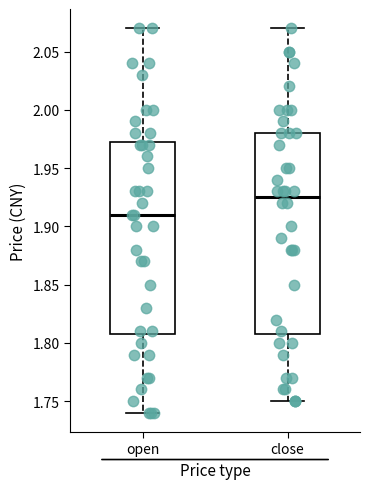

Reading left to right, read every box against the y-axis: the position of its median line, the range the box covers, and the ends of its whiskers. The values are not printed on the chart, so give them approximately, as read against the axis.

open: median 1.910, box 1.810 to 1.975, whiskers 1.740 to 2.070
close: median 1.925, box 1.810 to 1.980, whiskers 1.750 to 2.070